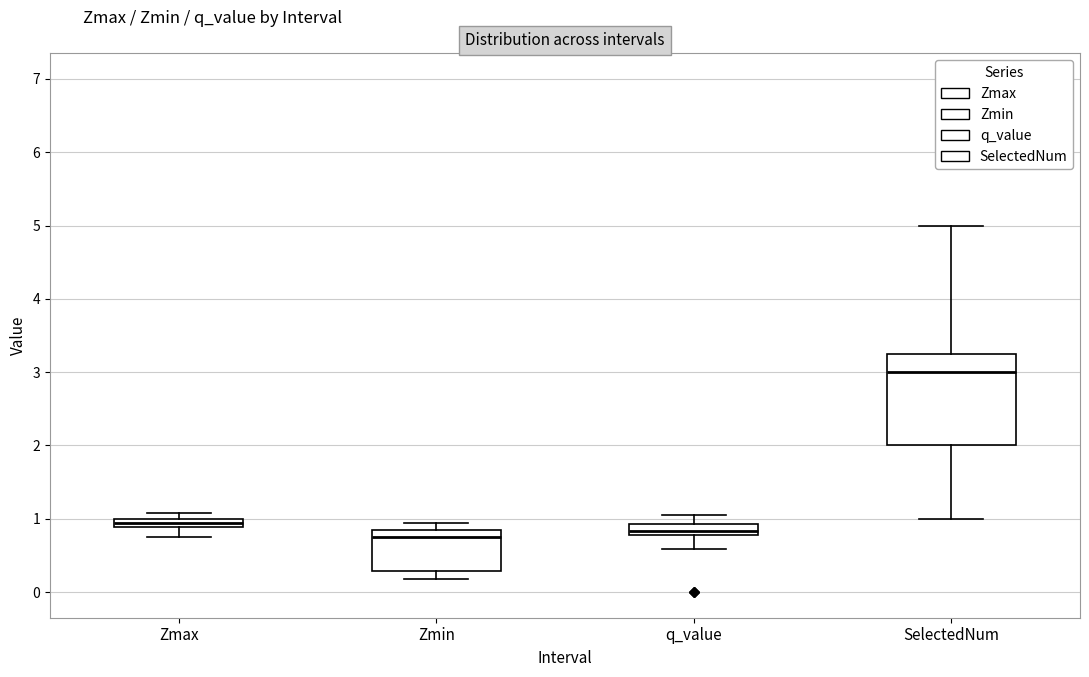

Where is the upper edge of the box for Zmax on the y-axis? The values are not printed on the chart, so give them approximately, as read against the axis.

1.0